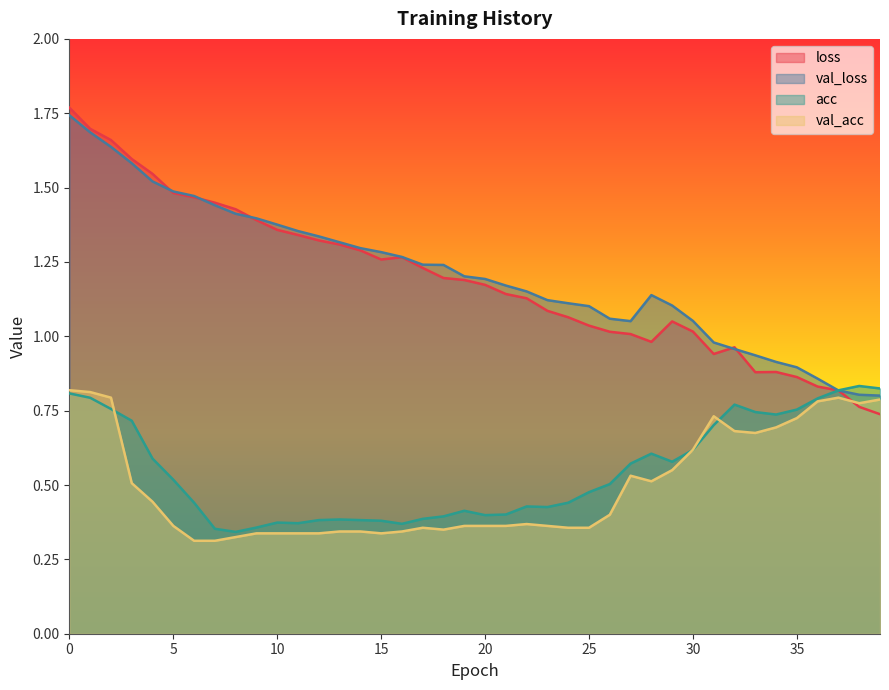

Which series changed the most between 6 and 38?

loss